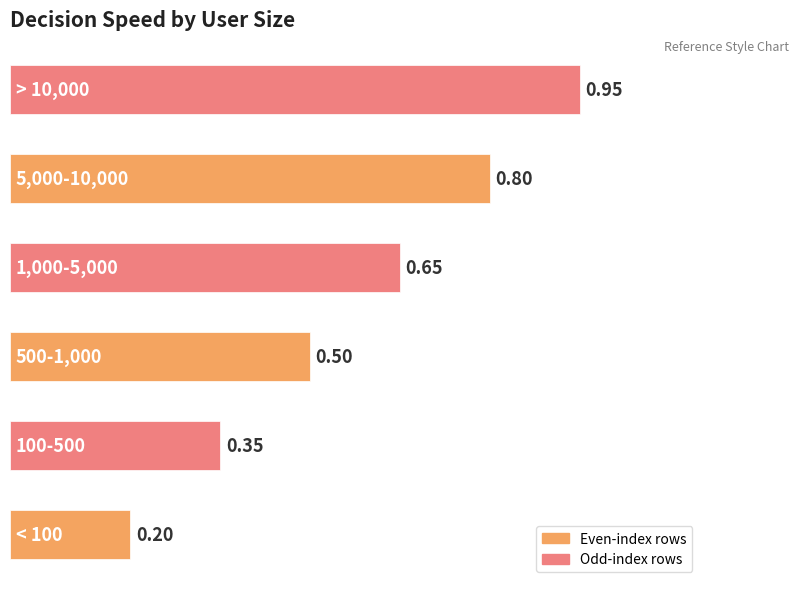

What is the difference between the maximum and second lowest values?

0.6